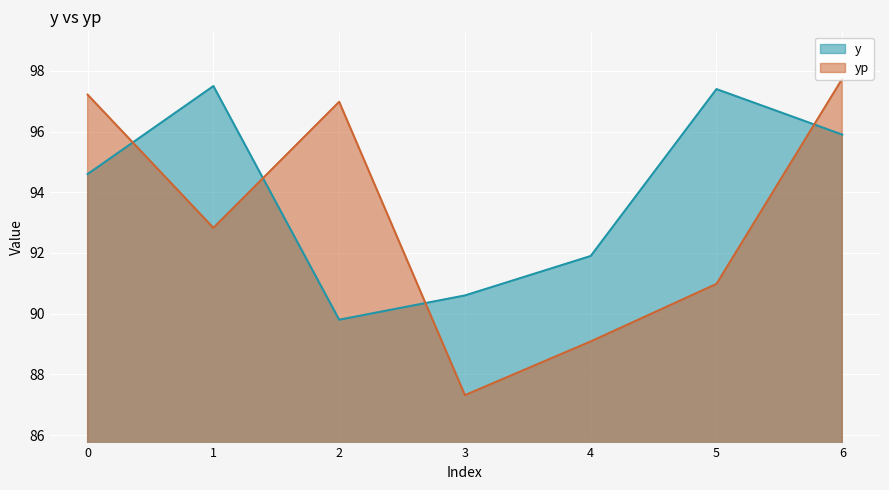

True or false: y has a value of 144.7 at 3.

False